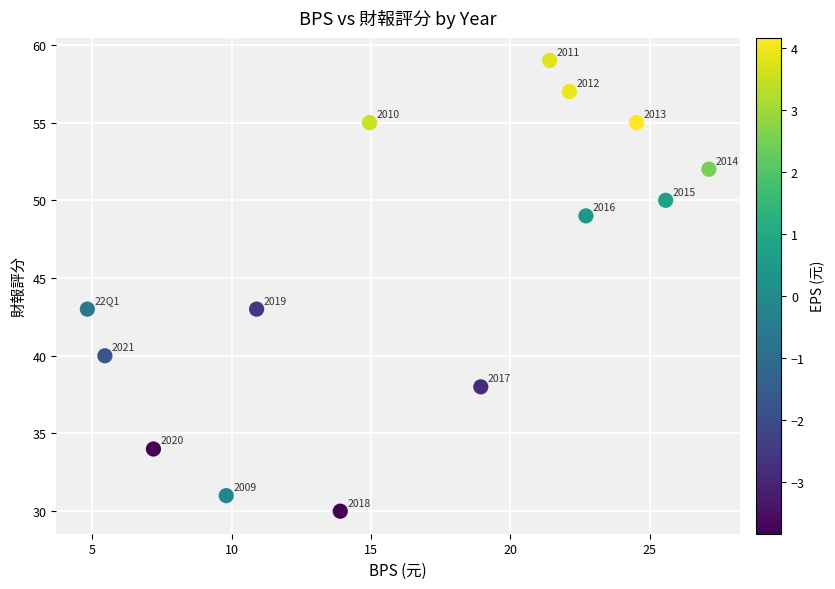

What Y value in the scatter plot is closest to 44?

43